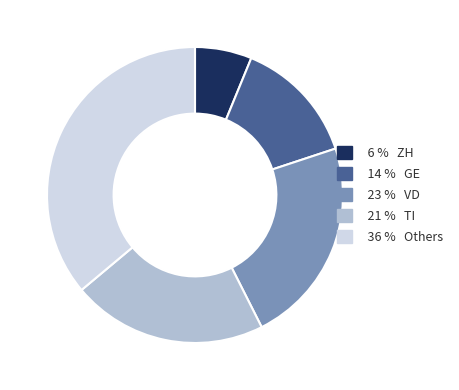

Does any single category account for the majority?

No